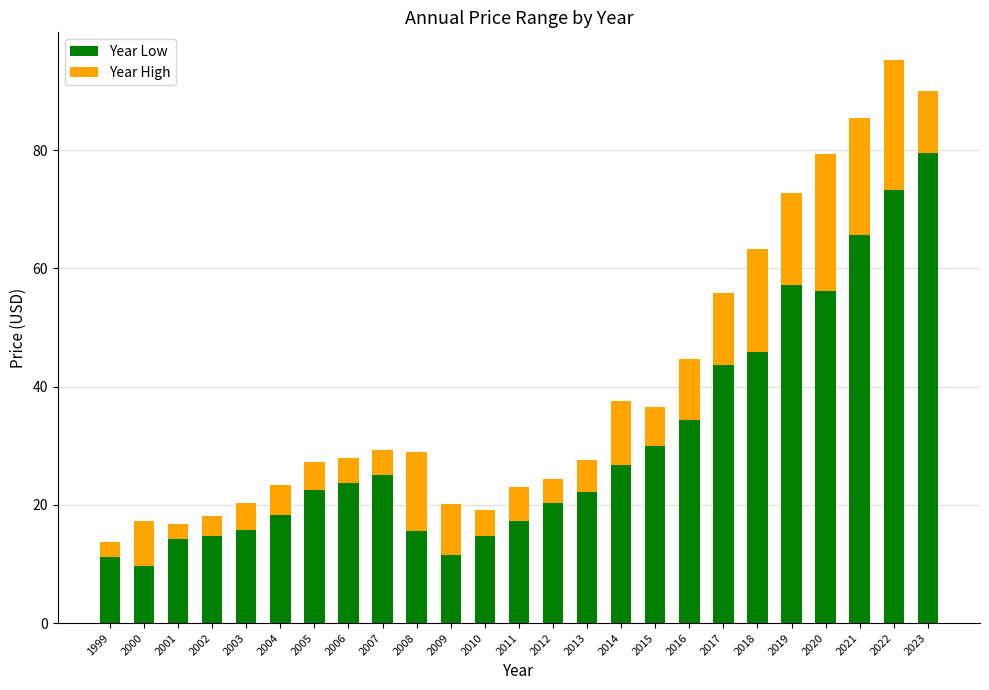

Does the chart contain stacked bars?

Yes